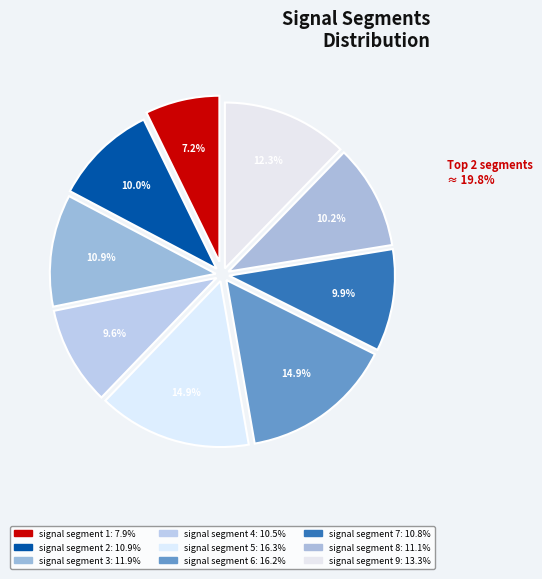

Is signal segment 8 the majority of the pie?

No